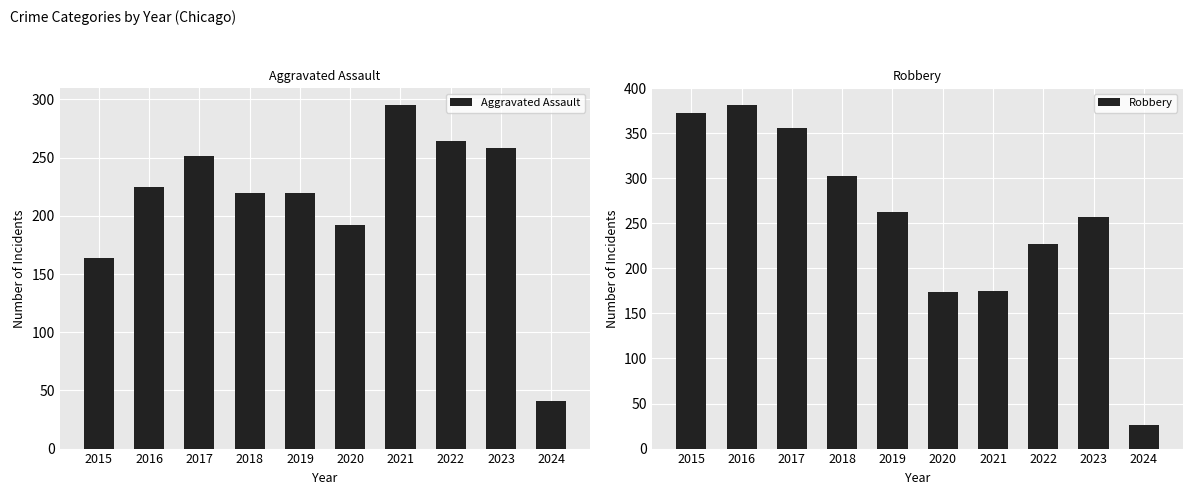

How many groups of bars are there?

10